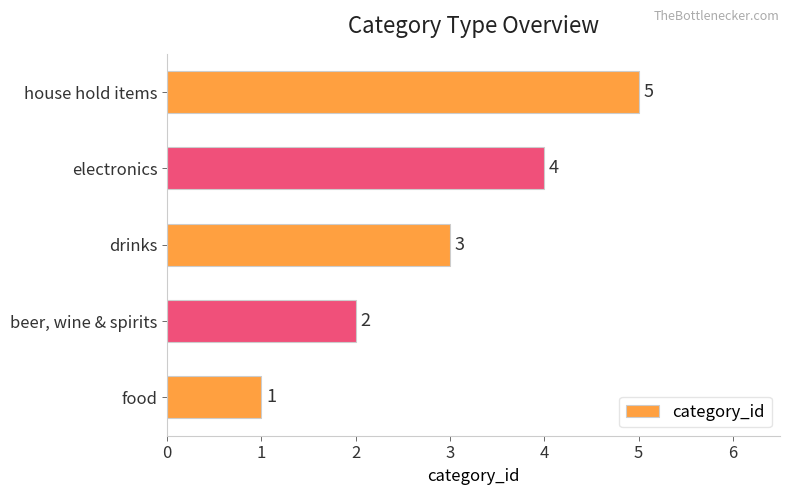

Count the number of data series in this chart.

1